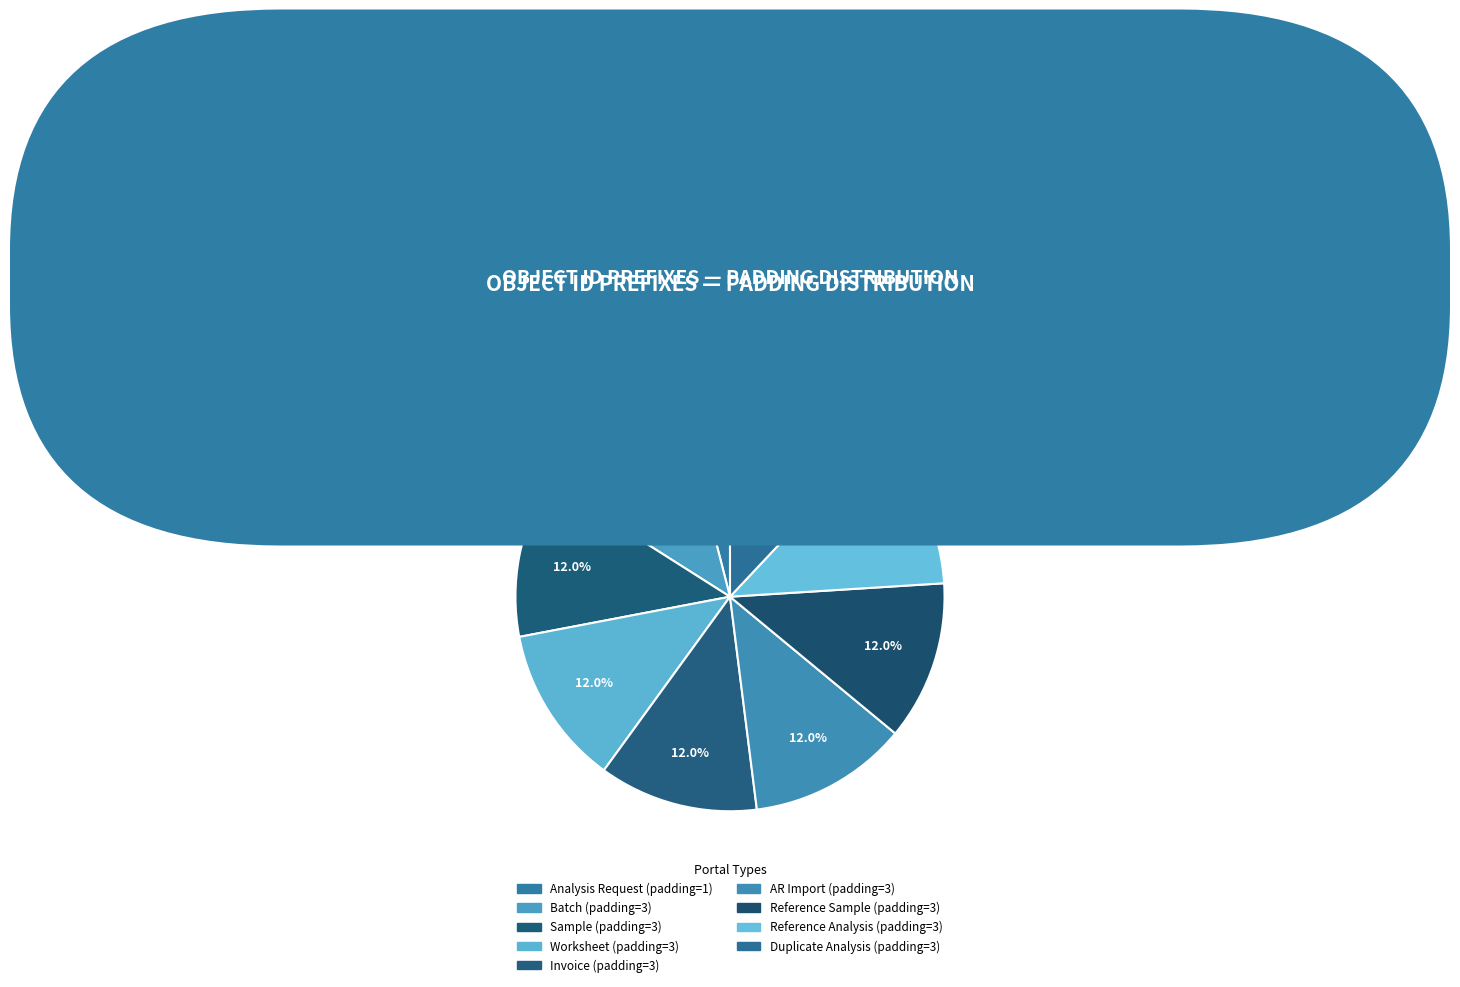

How many segments does this pie chart have?

9